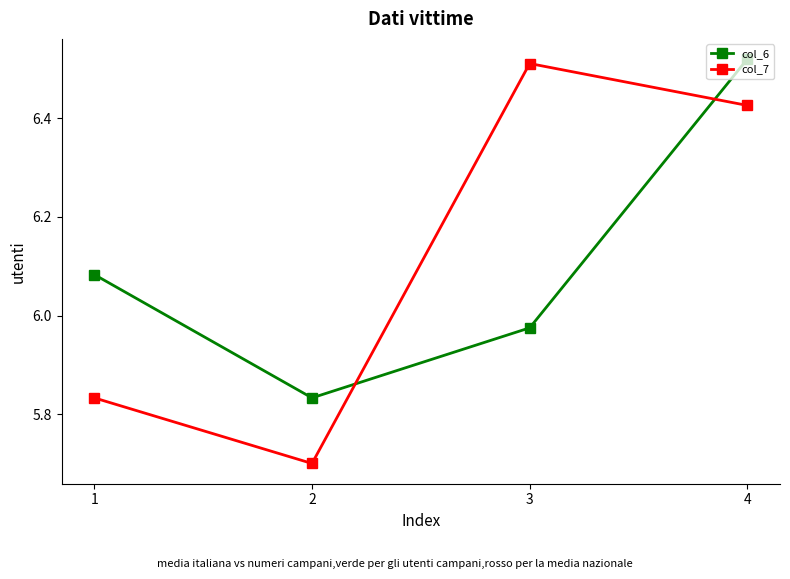

At which label does col_7 reach its minimum?

2